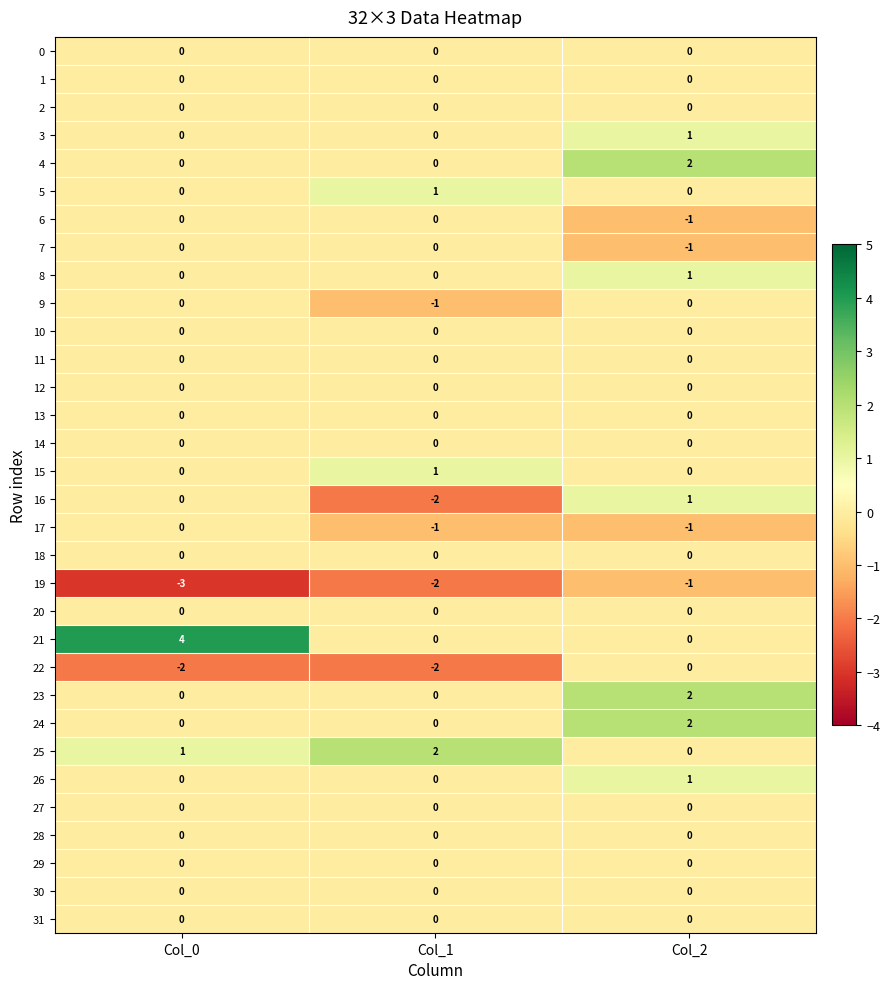

What is the difference between the highest and lowest values at Col_1?

4